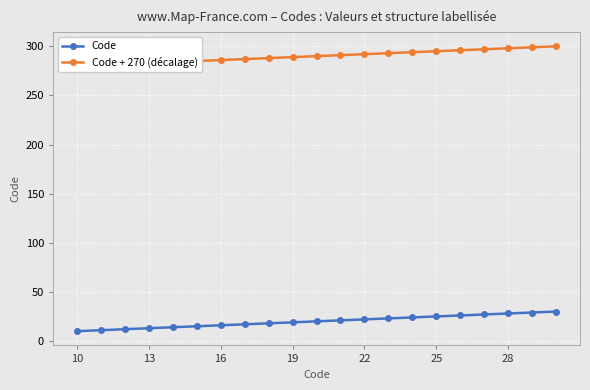

How many values in the Code series exceed 20?

10